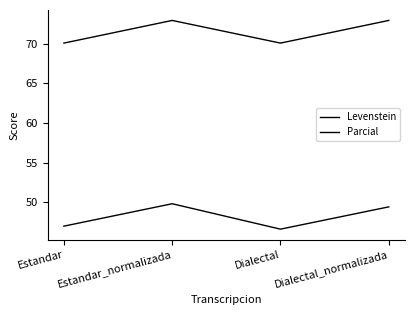

How many series are shown in this chart?

2